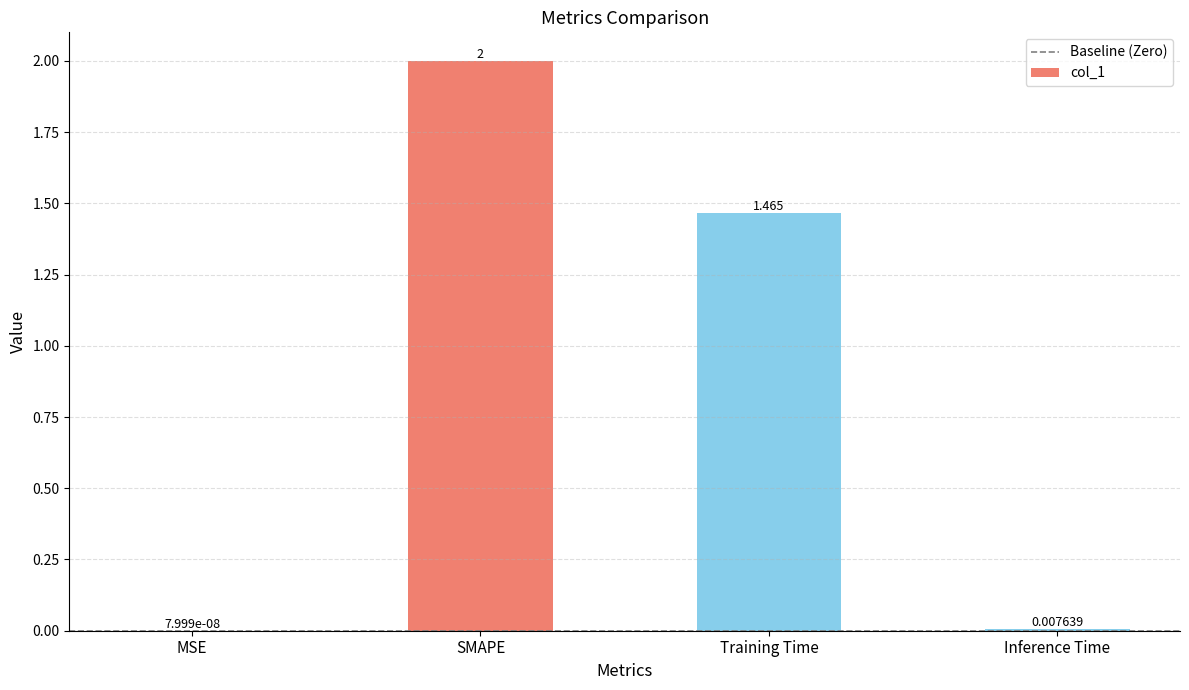

Which has a higher value, MSE or Inference Time?

Inference Time